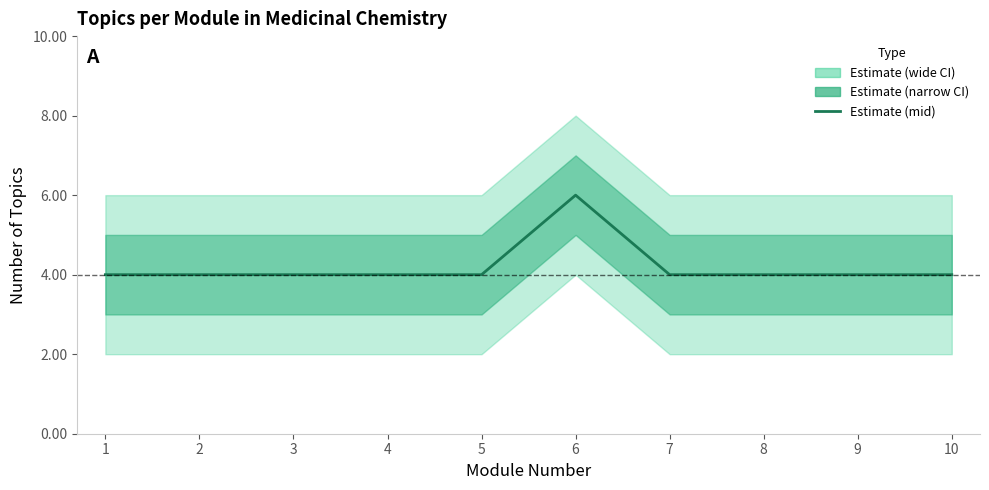

Rank the categories by value from highest to lowest.

6, 1, 2, 3, 4, 5, 7, 8, 9, 10